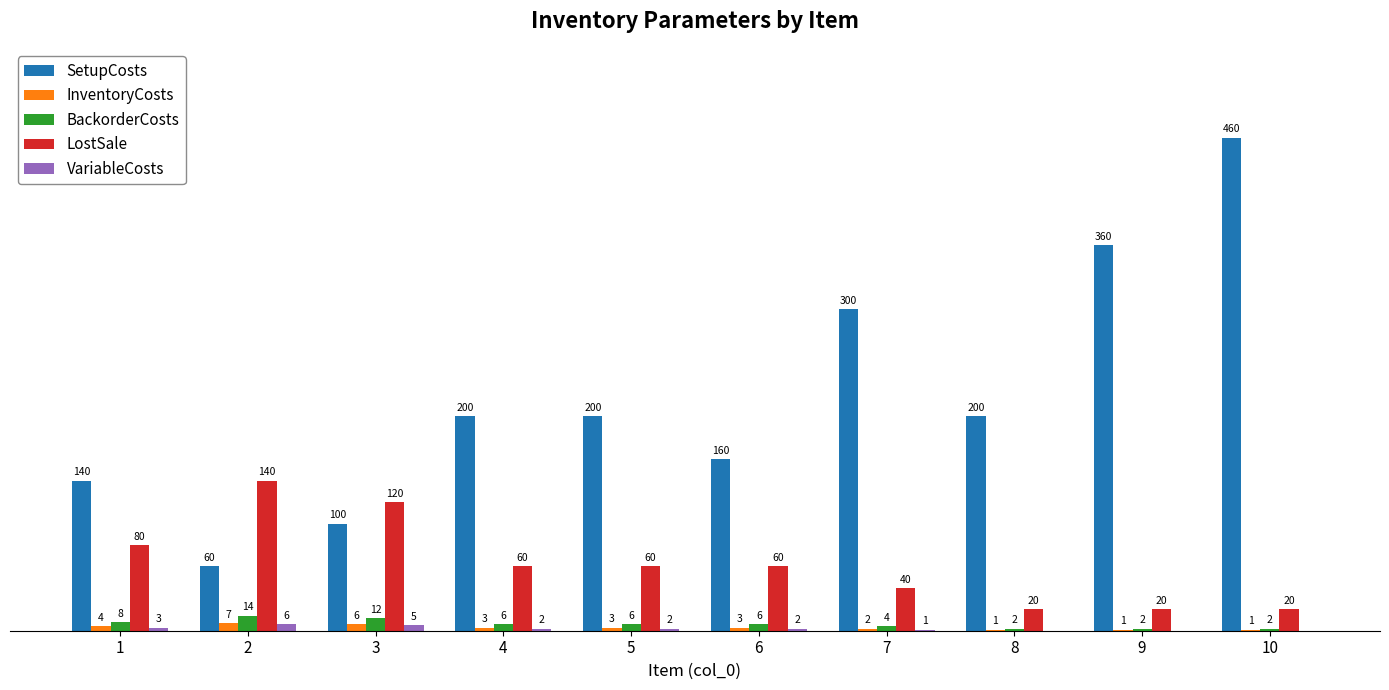

Which series has the largest total across all categories?

SetupCosts